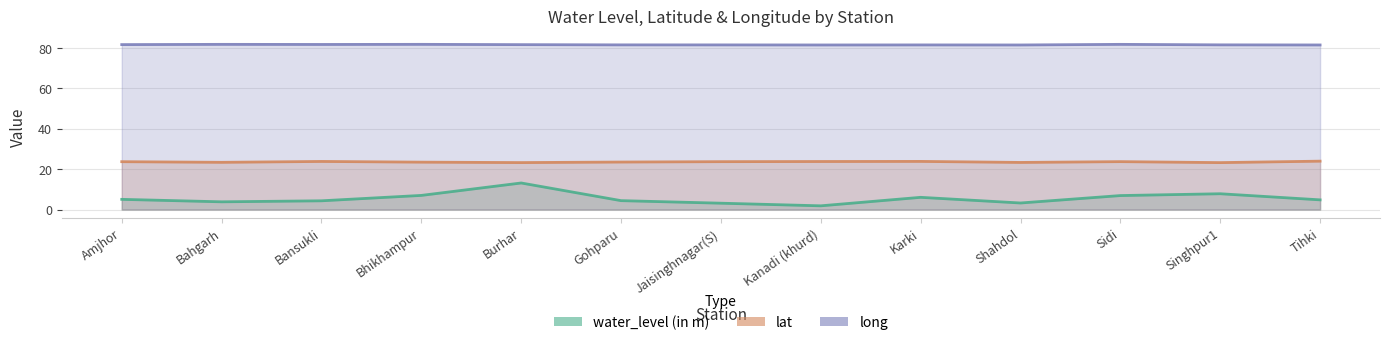

What is the difference between the second highest and second lowest values in the long series?

0.3